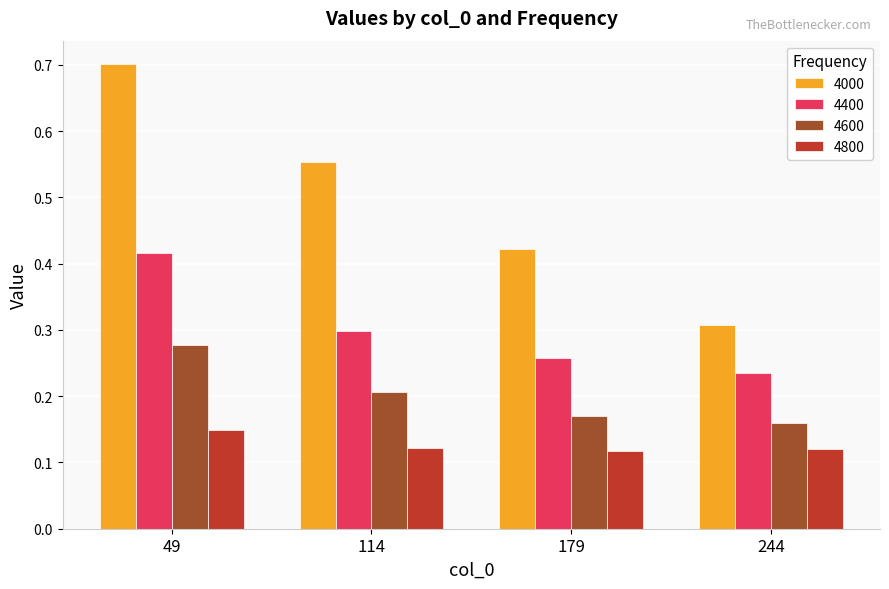

Is the value of 4000 at 244 greater than the value of 4600 at 244?

Yes